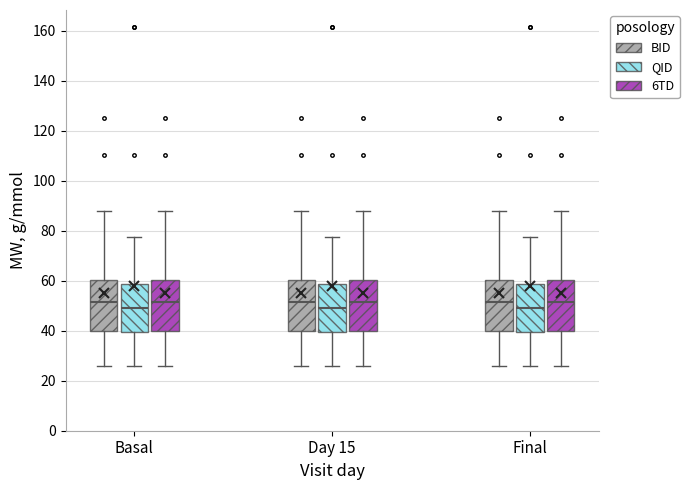

Where does the median line of the box for Final (QID) sit on the y-axis? The values are not printed on the chart, so give them approximately, as read against the axis.

50